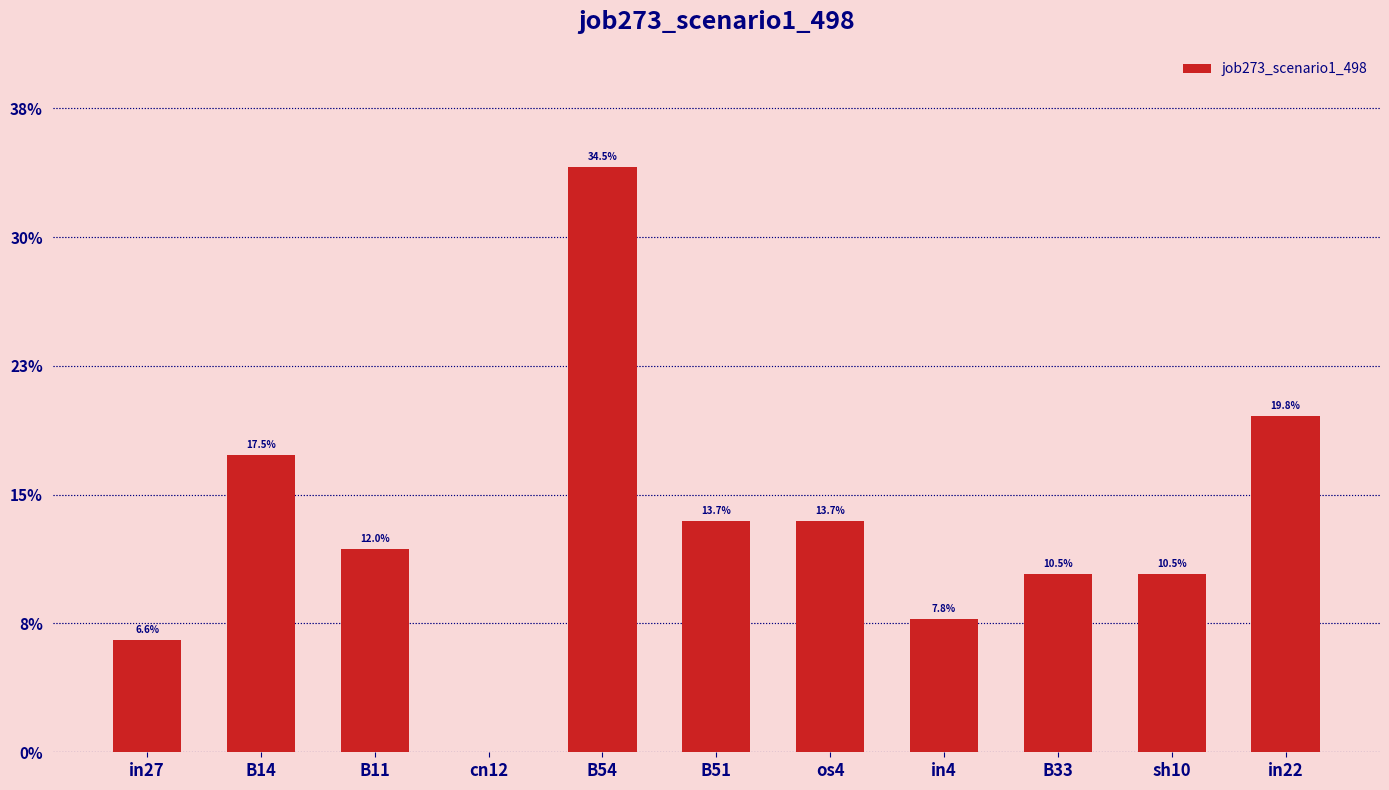

Are the bars horizontal?

No